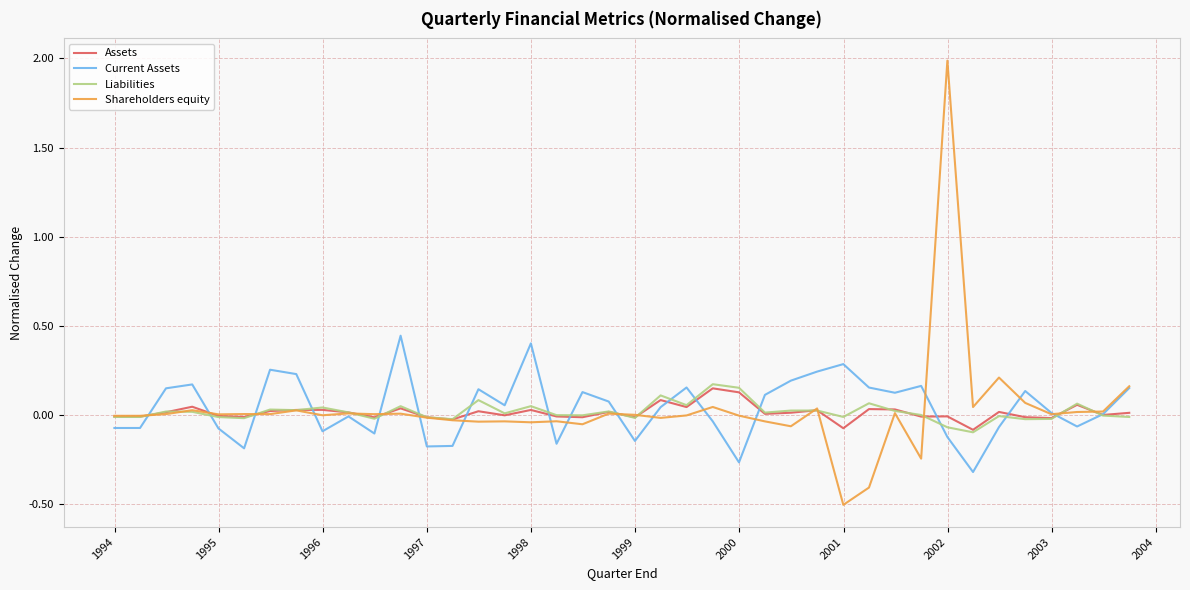

Which series has the largest range (max minus min)?

Shareholders equity